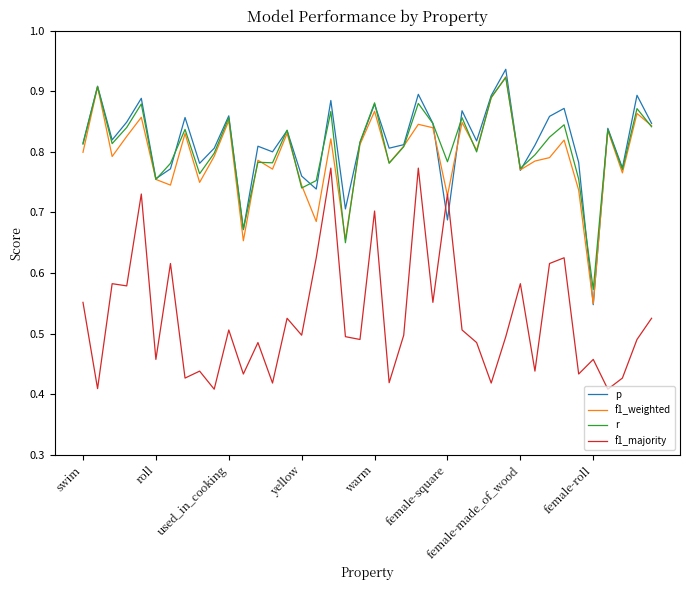

True or false: r and f1_majority cross at least once.

False